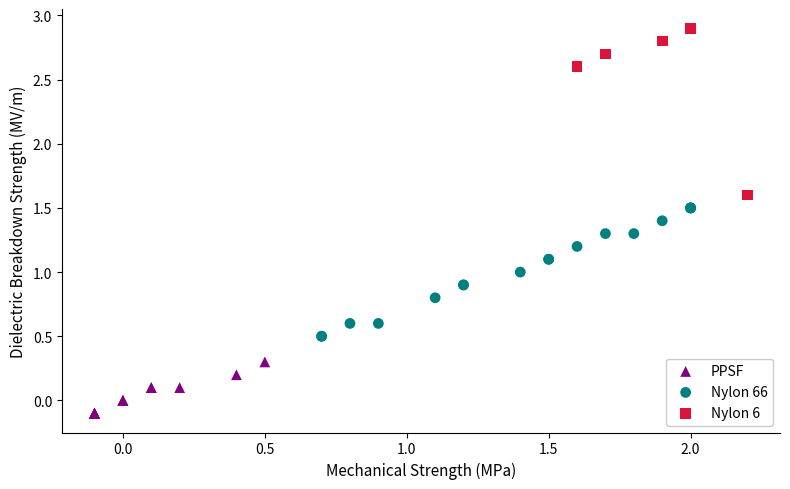

Which series contains the highest Y value?

Nylon 6